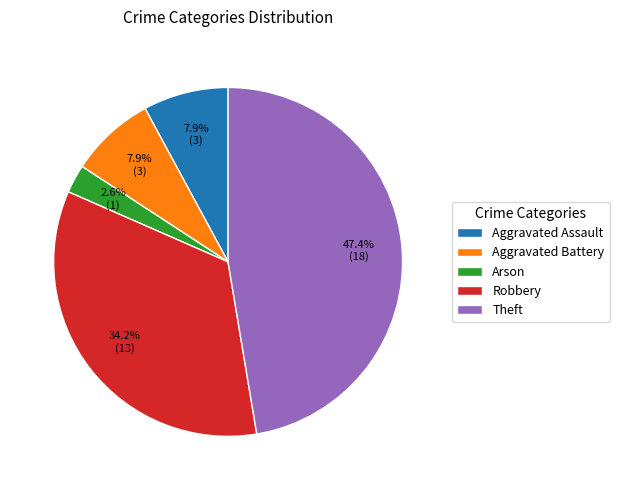

What percentage do Aggravated Battery and Robbery together represent?

42.1%